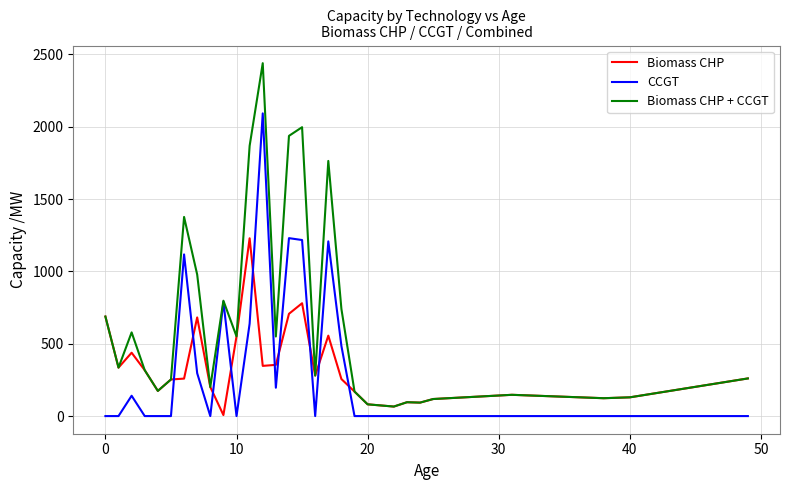

What is the average value of the Biomass CHP series?

334.4